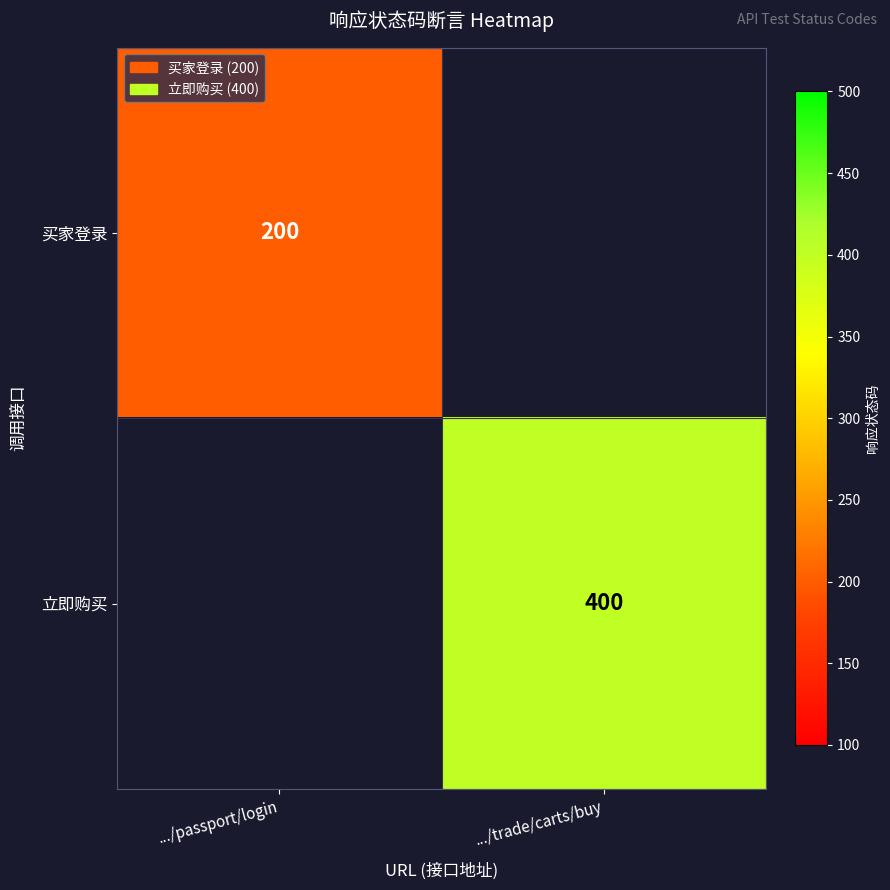

True or false: 立即购买 has a value of 247 at .../trade/carts/buy.

False